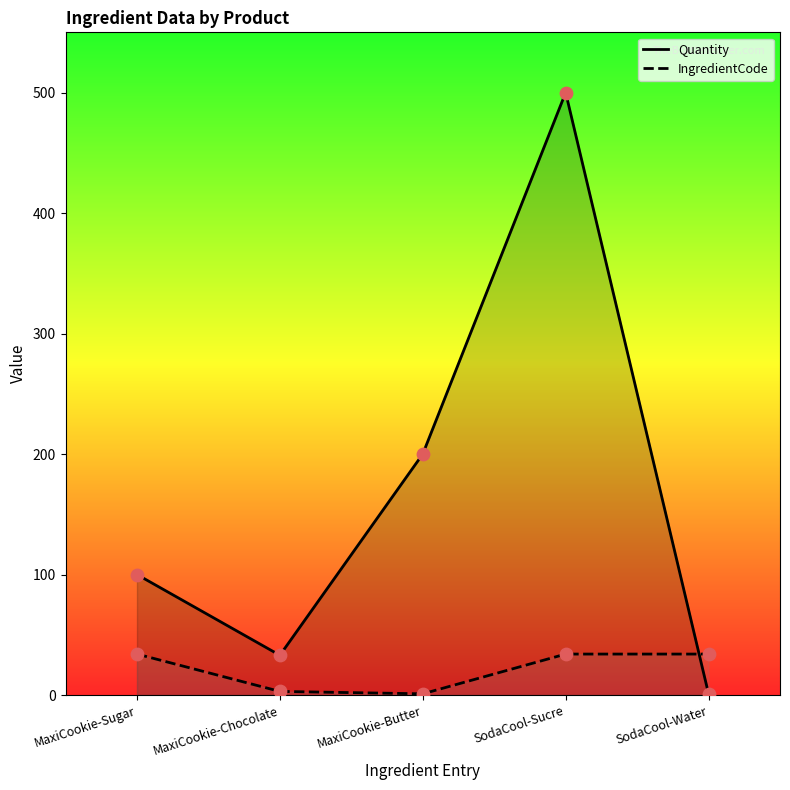

What are all the series names shown in the legend?

Quantity, IngredientCode